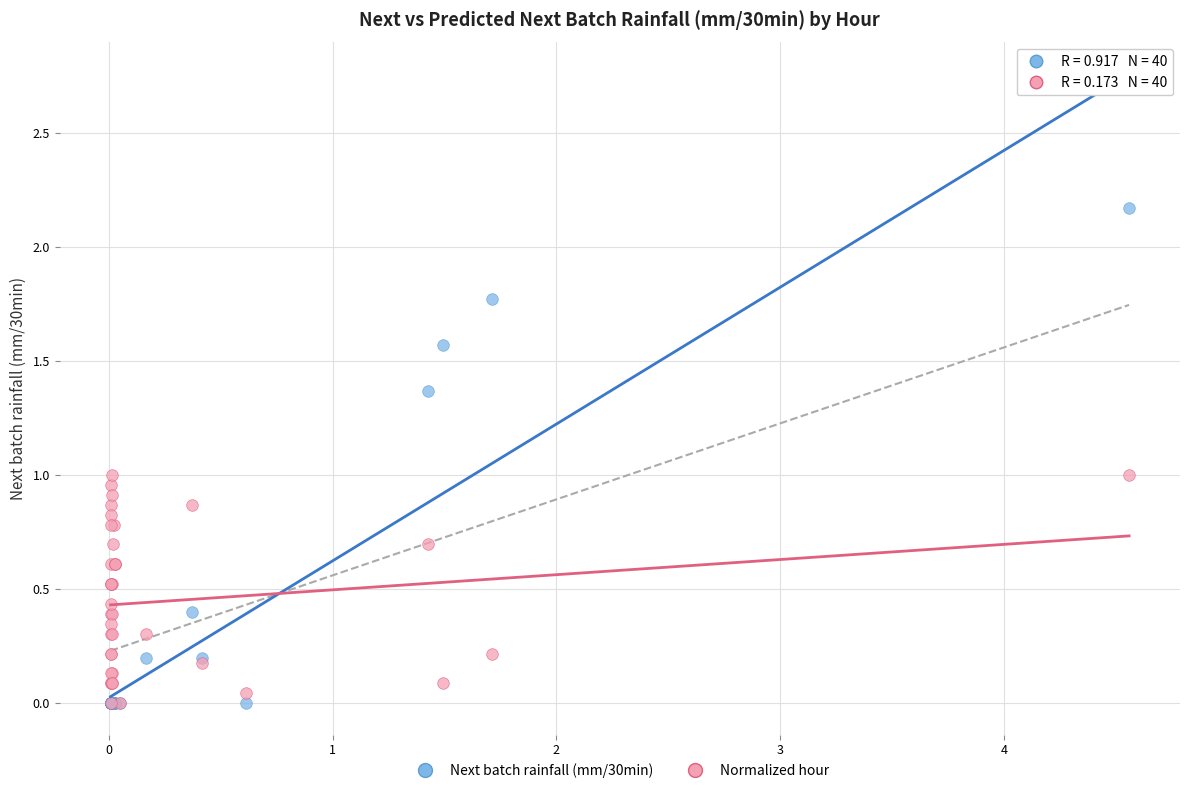

Which series has the largest Y range (max minus min)?

Next batch rainfall (mm/30min)